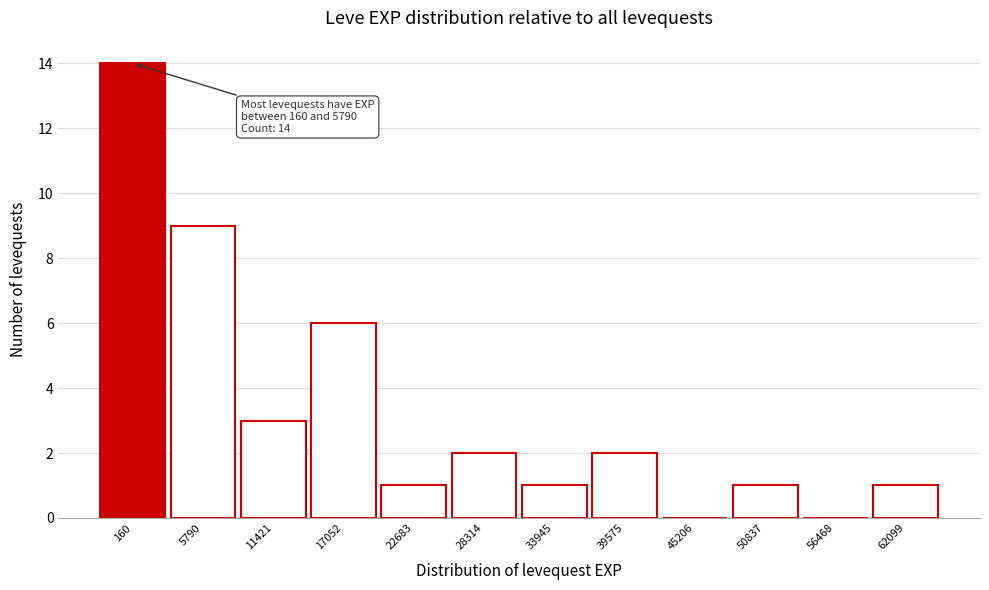

Reading left to right, extract all data points from this chart.

160=14	5790=9	11421=3	17052=6	22683=1	28314=2	33945=1	39575=2	45206=0	50837=1	56468=0	62099=1